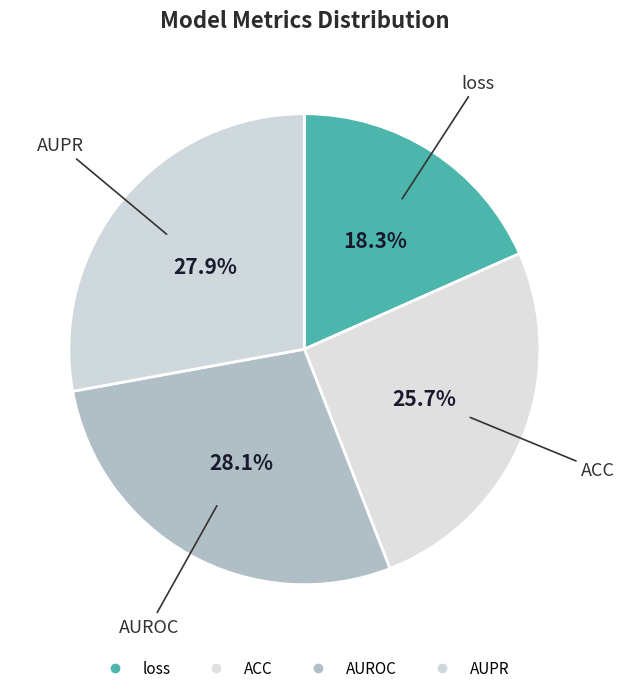

True or false: ACC accounts for 17% of the total.

False